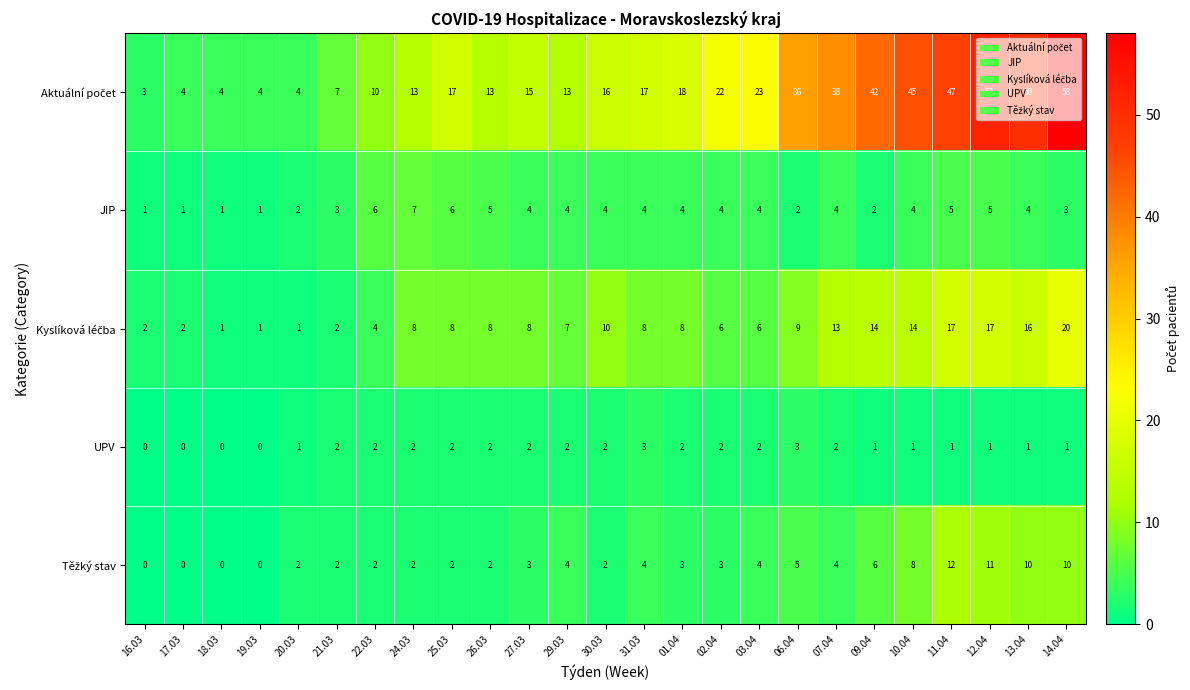

At which label does JIP first exceed 4?

22.03